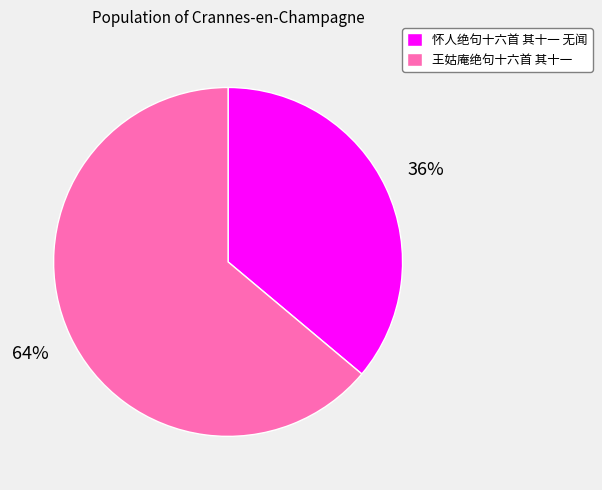

Count the number of slices in the pie.

2